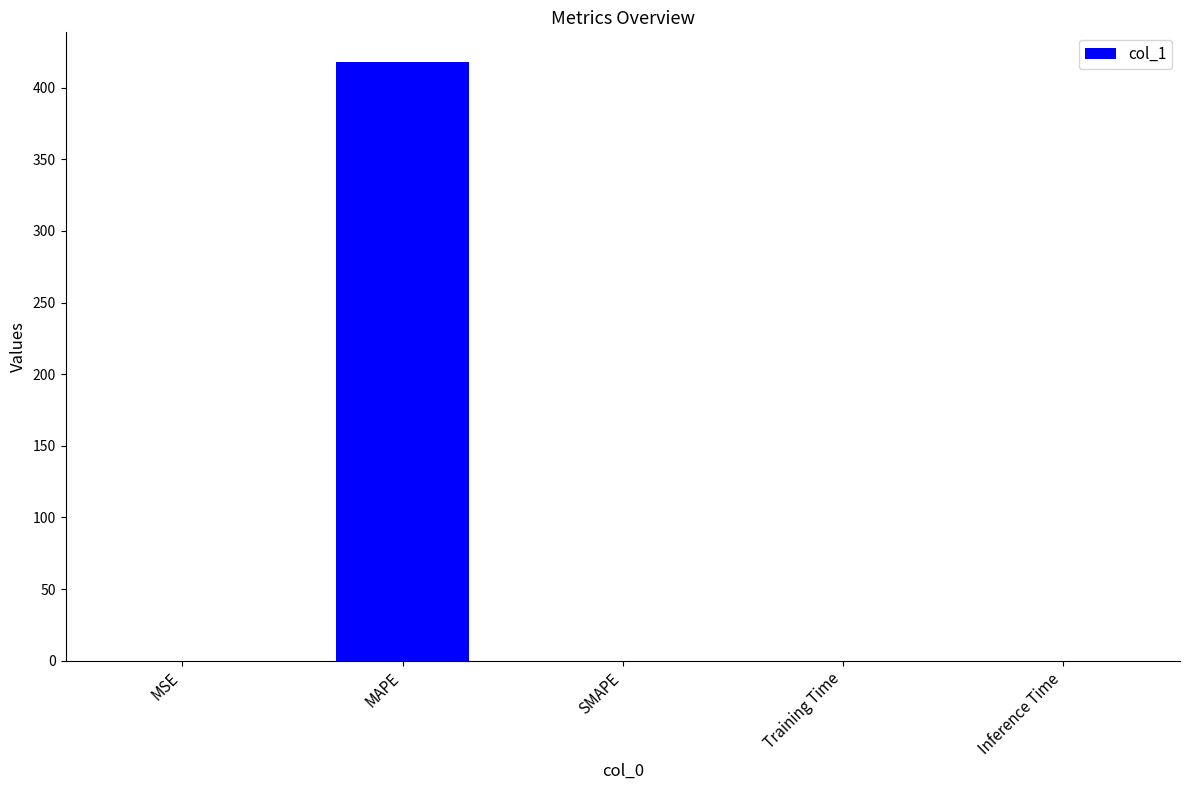

At which category does the chart reach its peak across all series?

MAPE